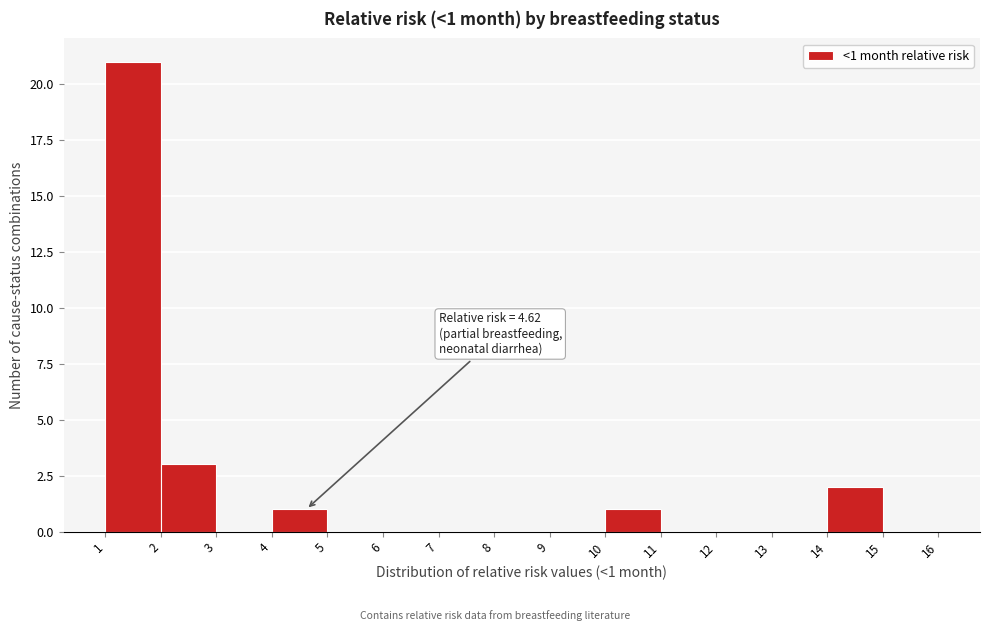

Which range on the x-axis has the tallest bar?

1 to 2